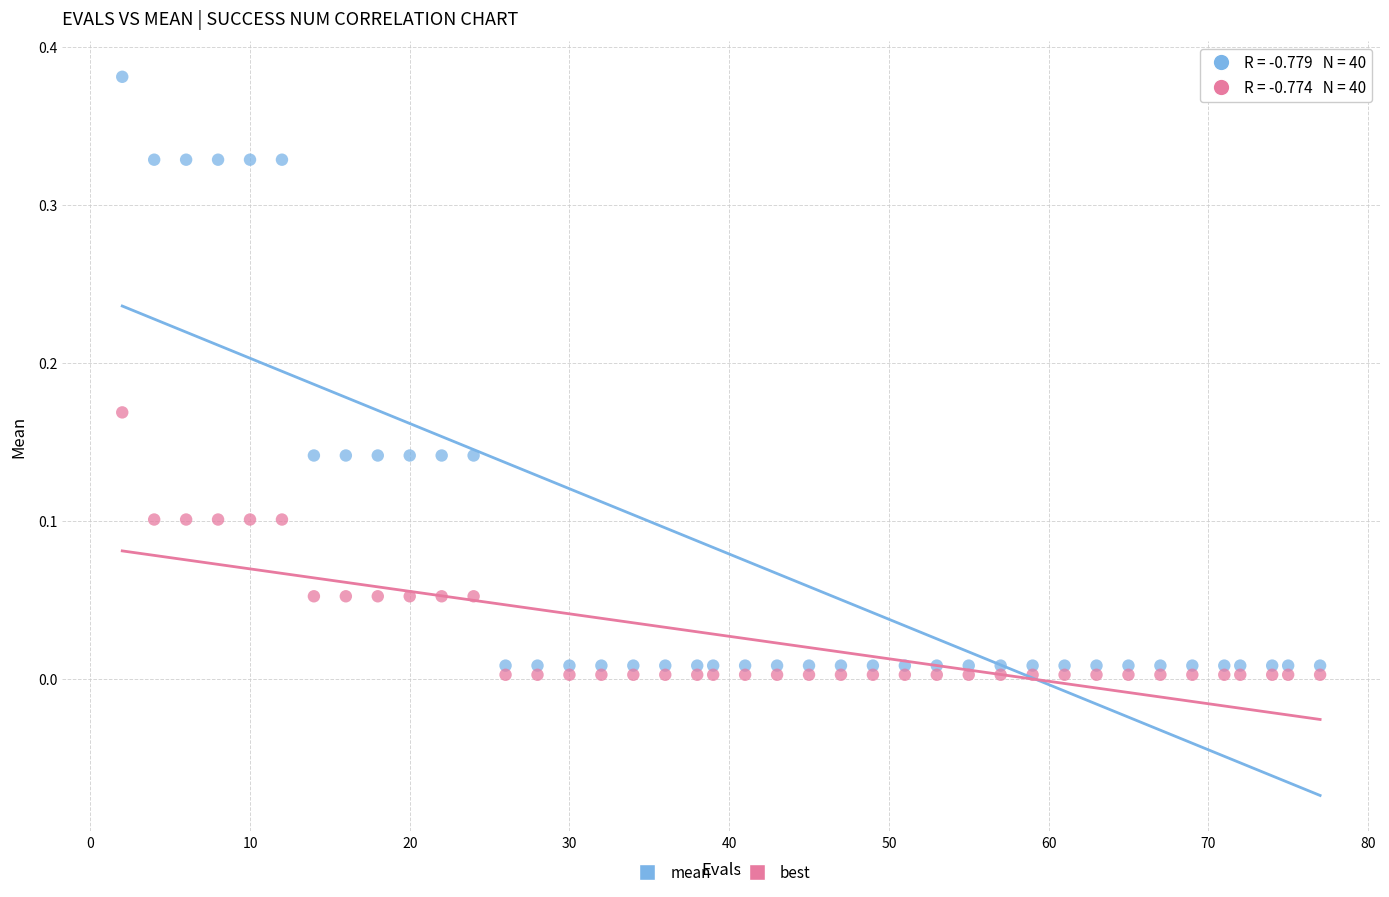

Which series reaches the maximum Y coordinate?

mean